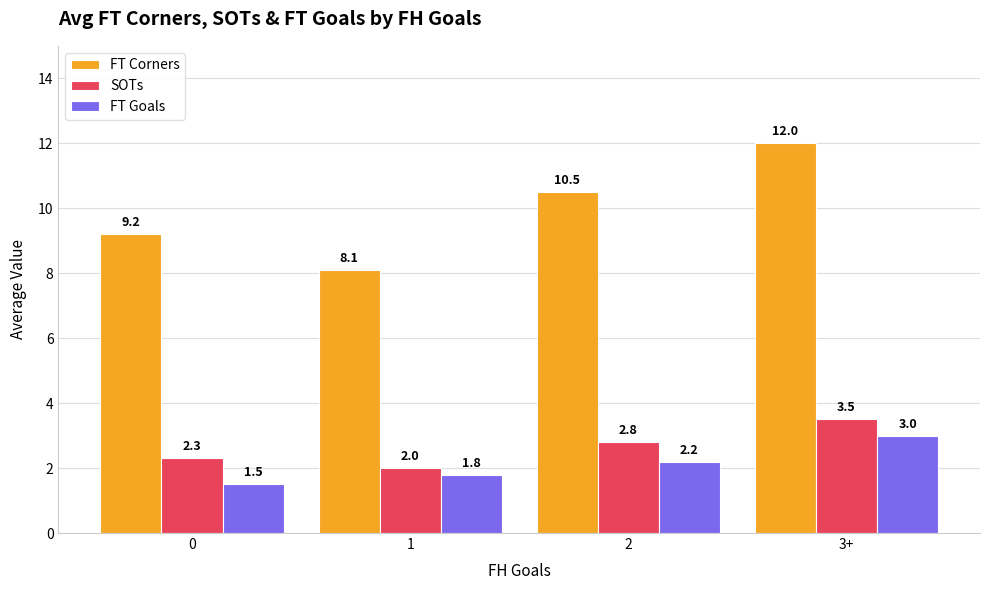

What are all the series names shown in the legend?

FT Corners, SOTs, FT Goals